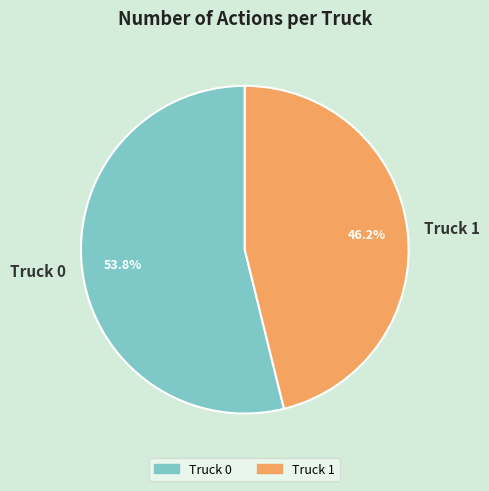

Is it true that Truck 1 is 55% of the pie?

False